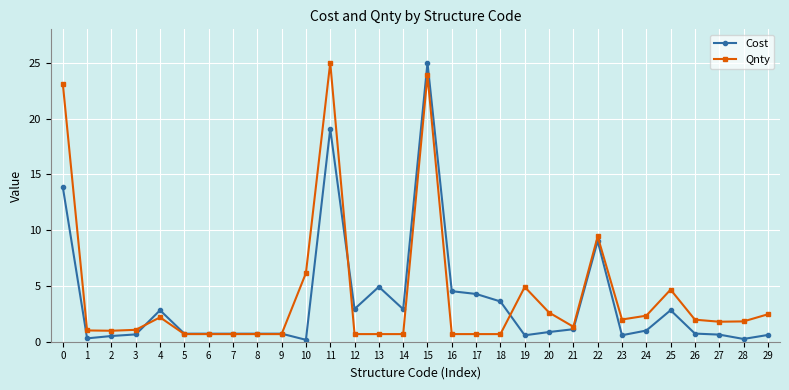

At 24, list the series in order from largest to smallest.

Qnty, Cost